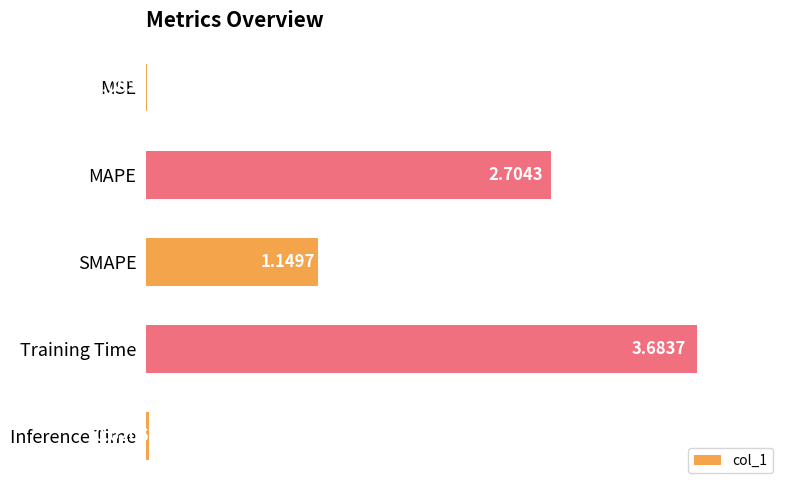

Count the number of values greater than 1.

3